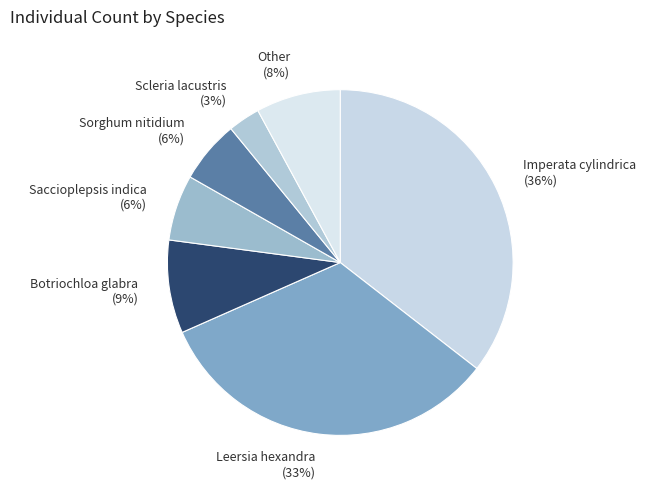

What percentage is the Saccioplepsis indica slice, to the nearest percent?

6%